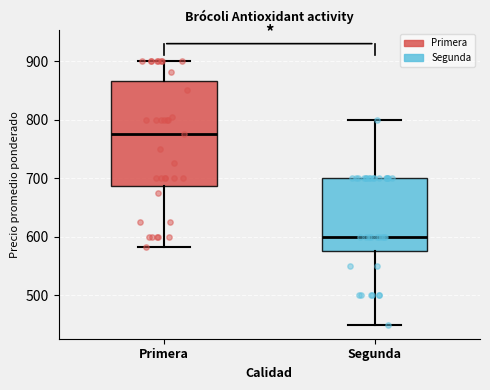

Reading left to right, read every box against the y-axis: the position of its median line, the range the box covers, and the ends of its whiskers. The values are not printed on the chart, so give them approximately, as read against the axis.

Primera: median 780, box 690 to 870, whiskers 580 to 900
Segunda: median 600, box 580 to 700, whiskers 450 to 800